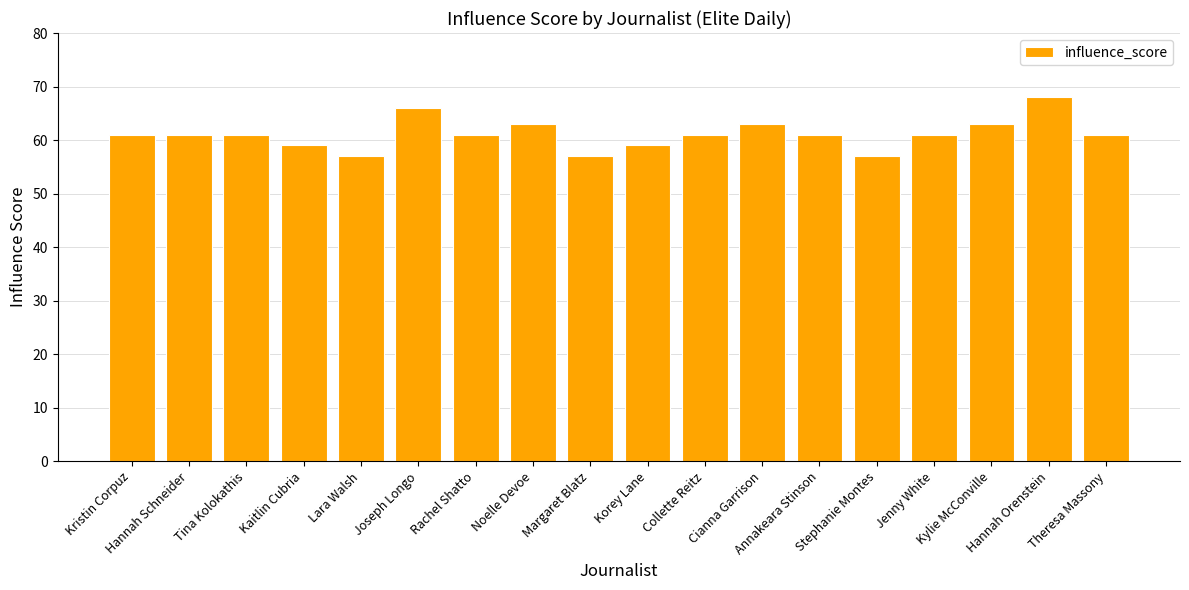

True or false: the data shows 57 at Lara Walsh.

True